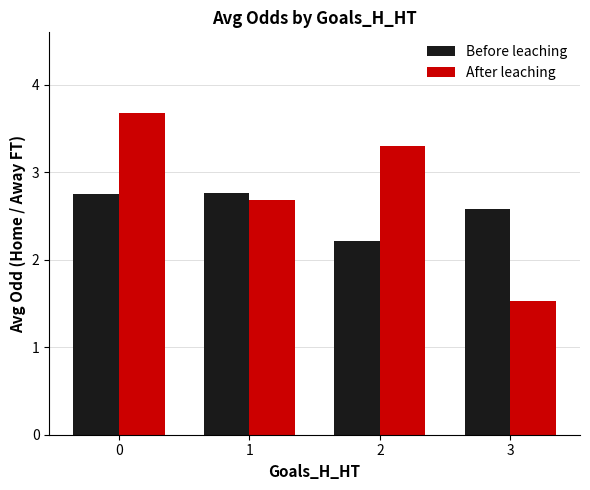

Read the Before leaching value at 2.

2.2